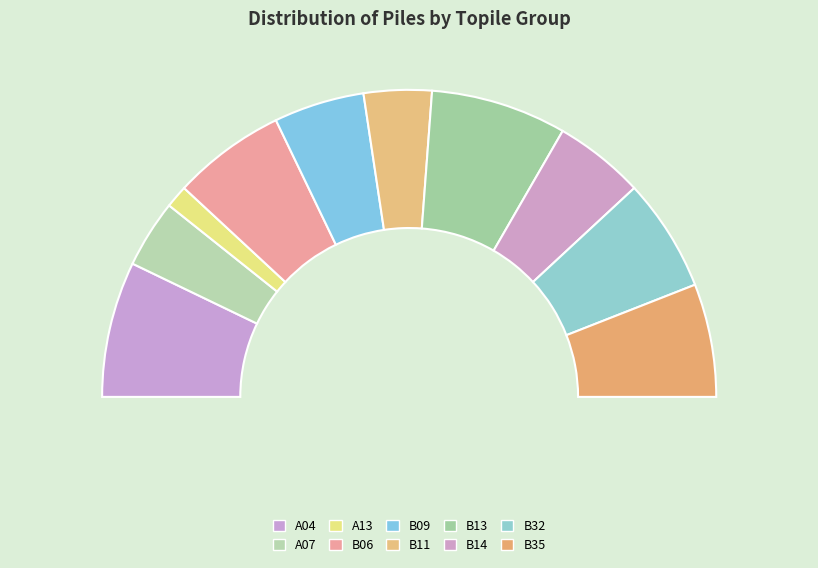

What percentage is the B13 slice, to the nearest percent?

14%